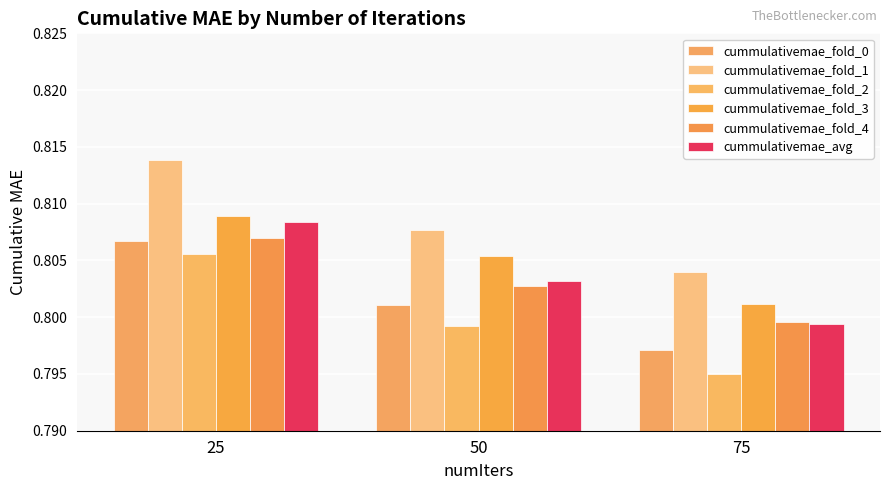

How many data points does each series have?

3